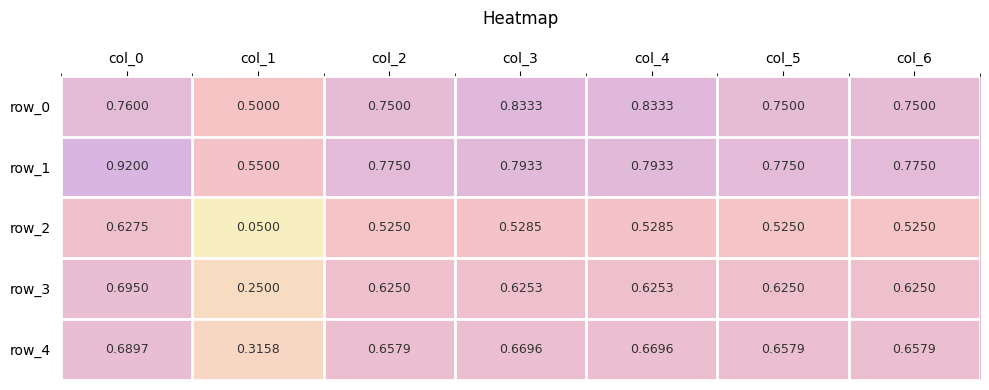

Is the value of row_3 at col_4 greater than the value of row_2 at col_6?

Yes